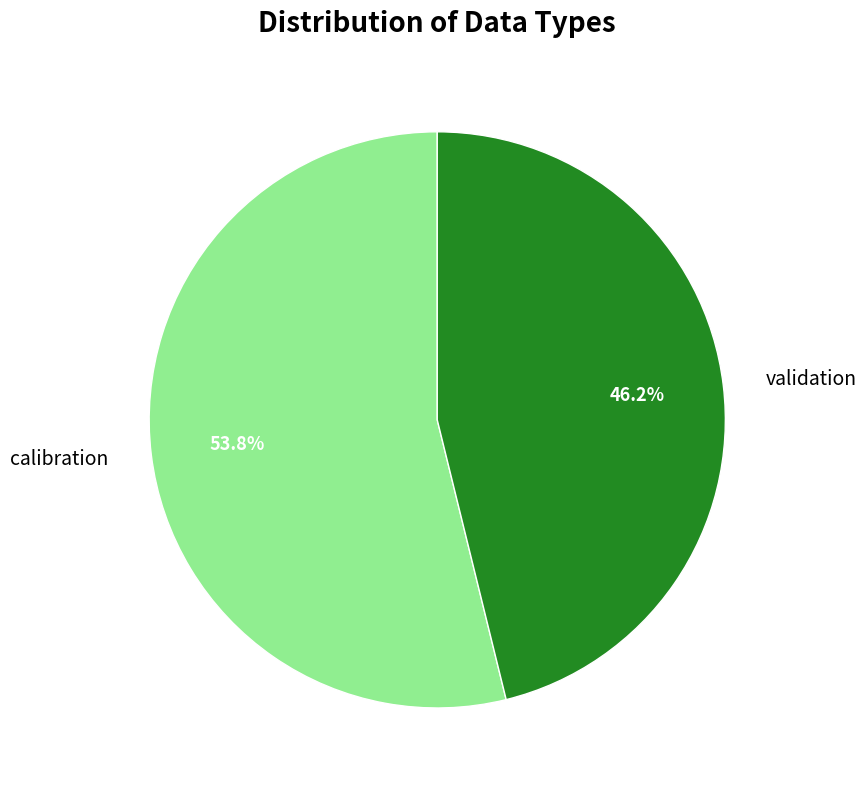

To the nearest percent, what is the average slice percentage?

50%